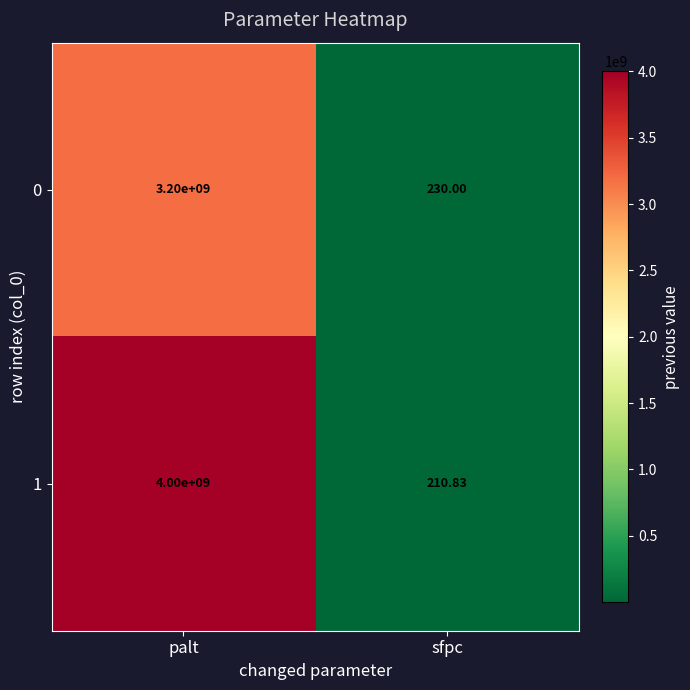

Is the value of 0 at palt greater than the value of 1 at sfpc?

Yes